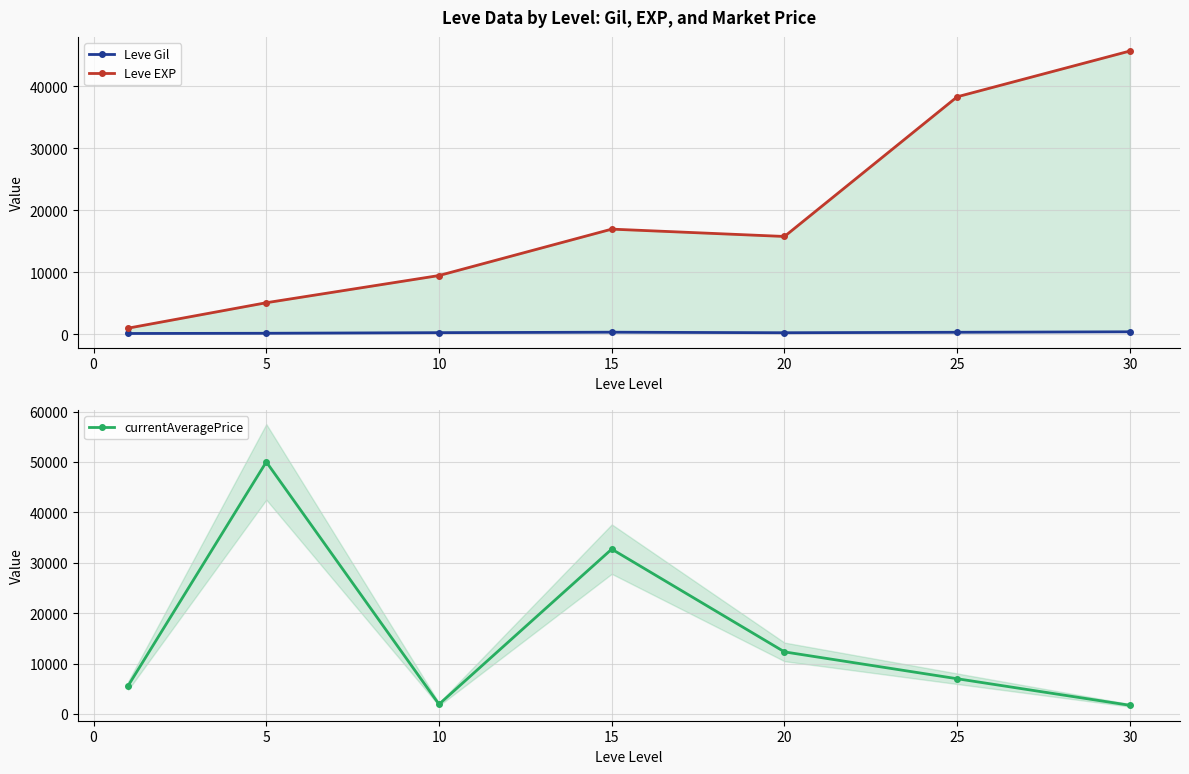

What are all the series names shown in the legend?

Leve Gil, Leve EXP, currentAveragePrice